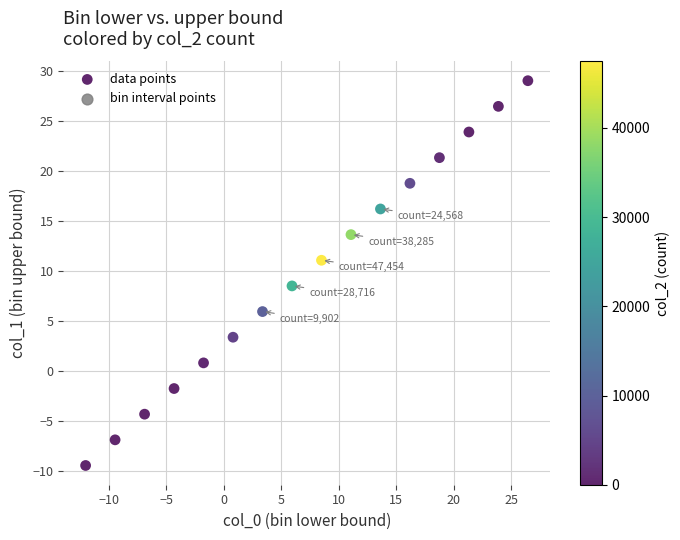

What is the range of Y values (max minus min)?

38.4